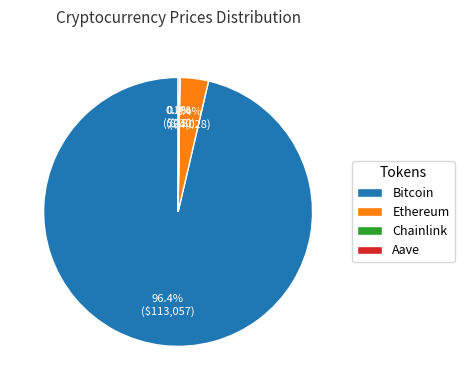

What portion of the pie excludes Bitcoin?

3.6%